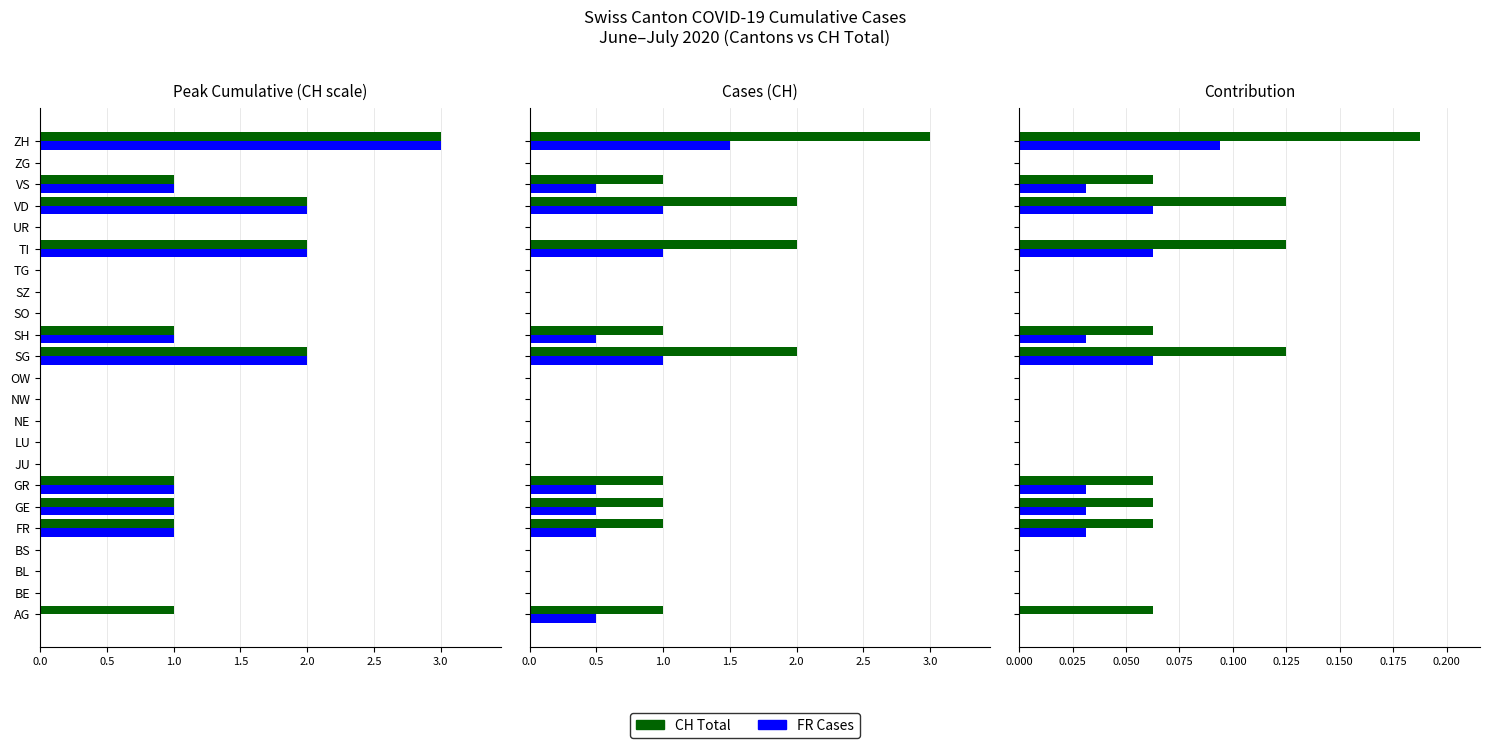

Reading left to right, what are all the values shown in this chart?

CH Total: 0.1	0.0	0.0	0.0	0.1	0.1	0.1	0.0	0.0	0.0	0.0	0.0	0.1	0.1	0.0	0.0	0.0	0.1	0.0	0.1	0.1	0.0	0.2
FR Cases: 0.0	0.0	0.0	0.0	0.0	0.0	0.0	0.0	0.0	0.0	0.0	0.0	0.1	0.0	0.0	0.0	0.0	0.1	0.0	0.1	0.0	0.0	0.1